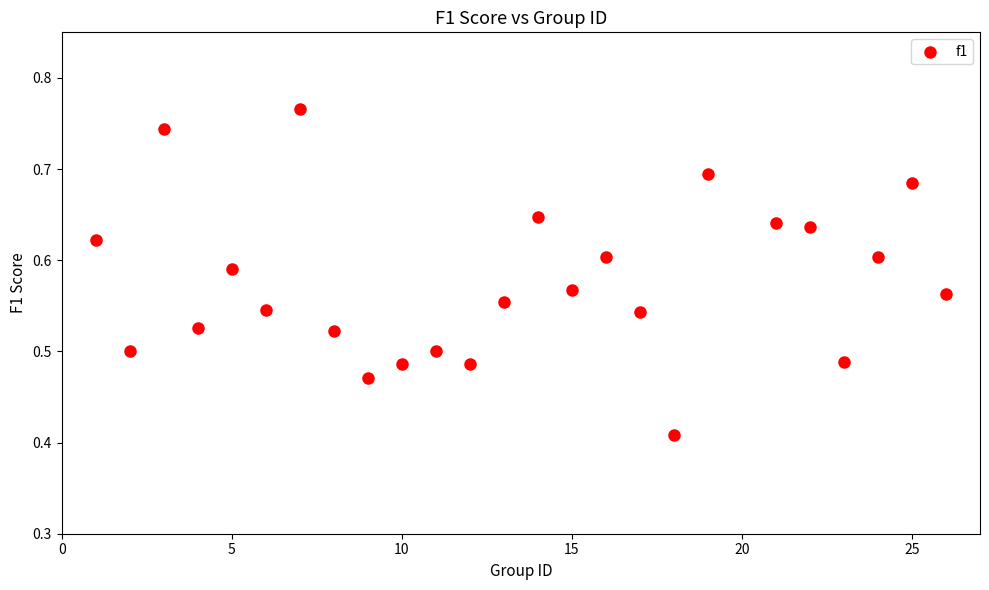

What is the range of X values (max minus min)?

25.0